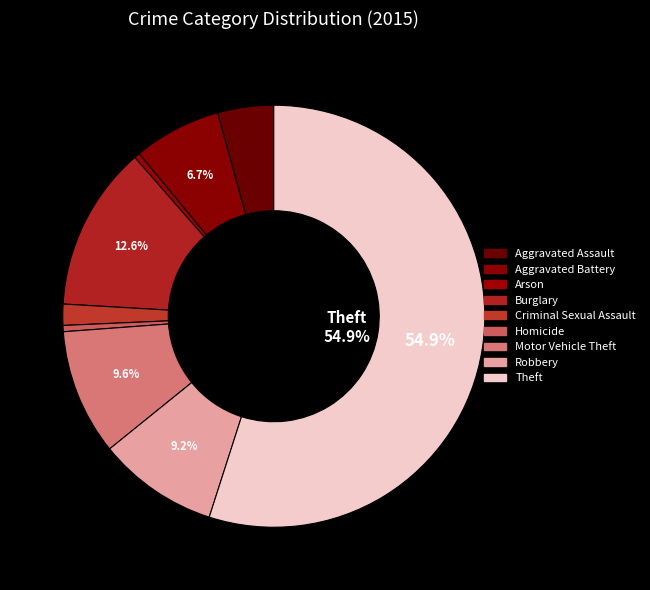

To the nearest percent, what is the combined percentage of Motor Vehicle Theft and Burglary?

22%